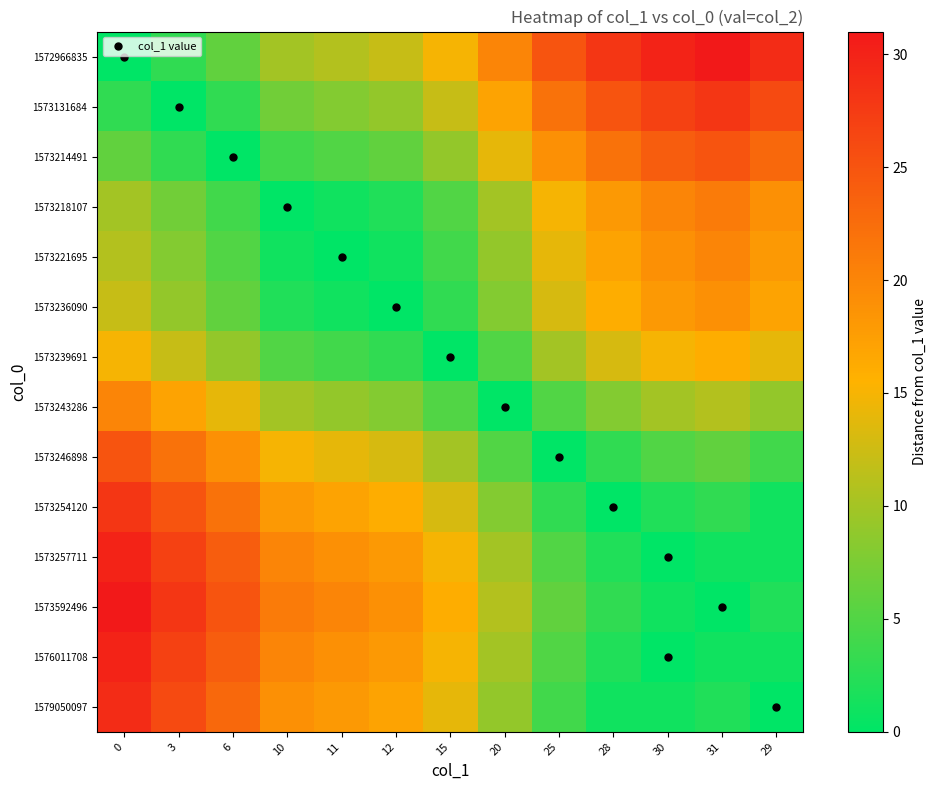

At how many categories does at least one series exceed 27?

6